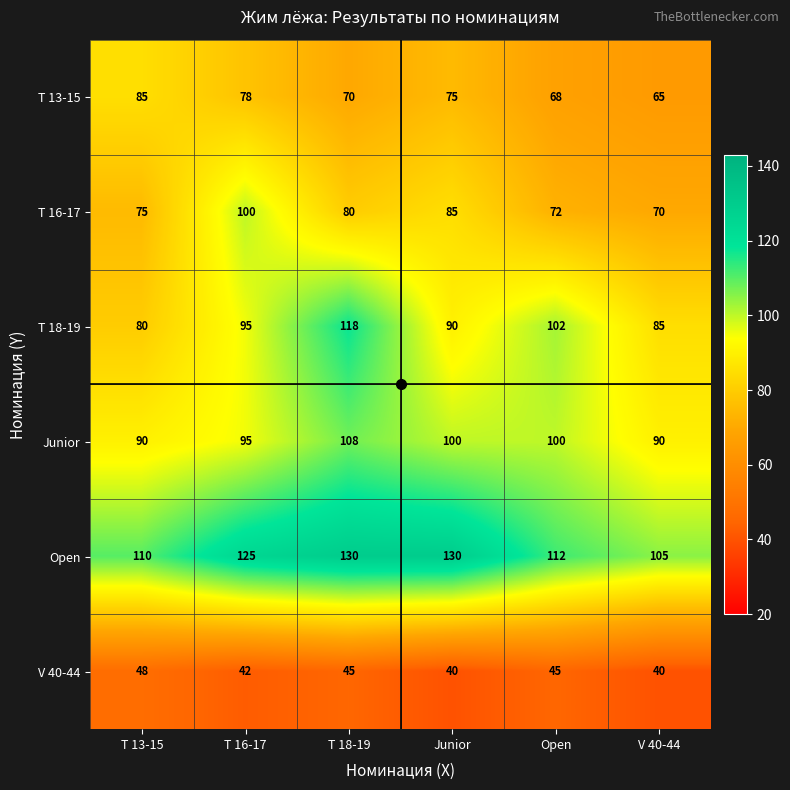

At how many categories does at least one series exceed 62?

6